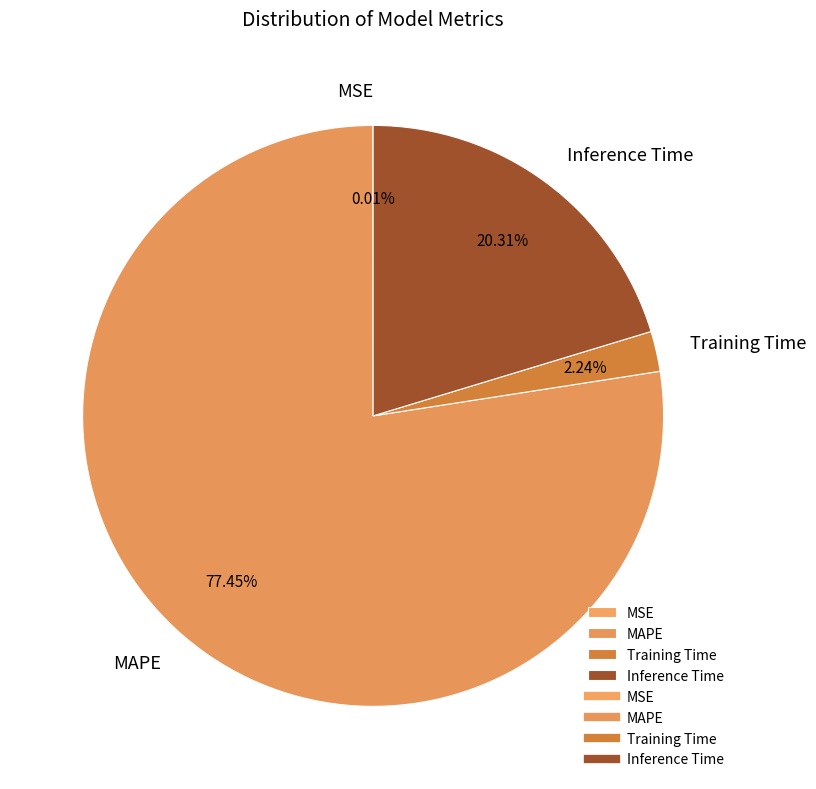

Which category has the biggest portion of the pie?

MAPE